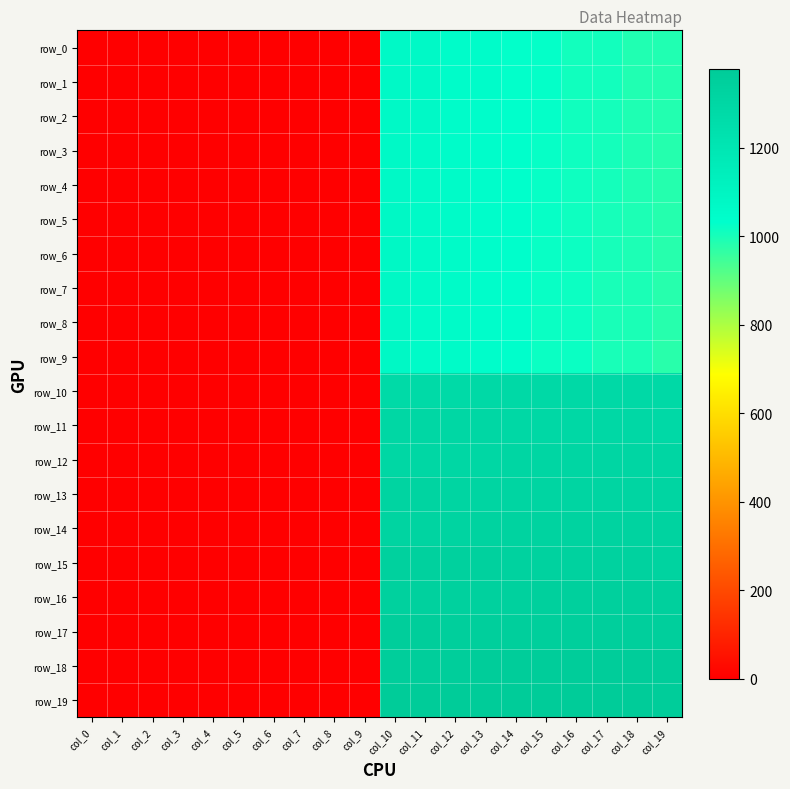

How many values in the row_6 series exceed 982?

10